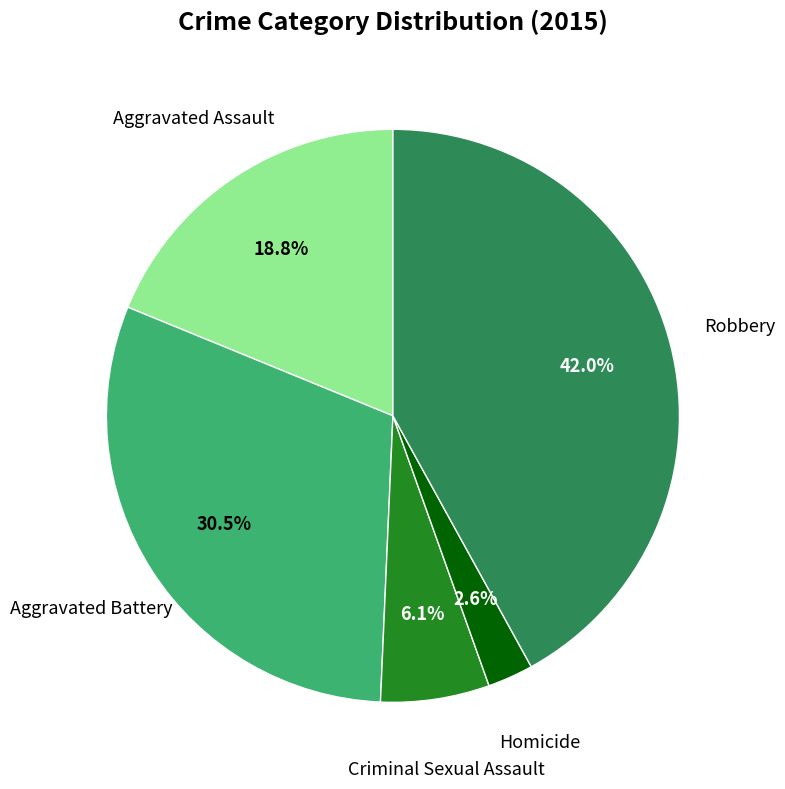

Is there a majority slice in this chart?

No